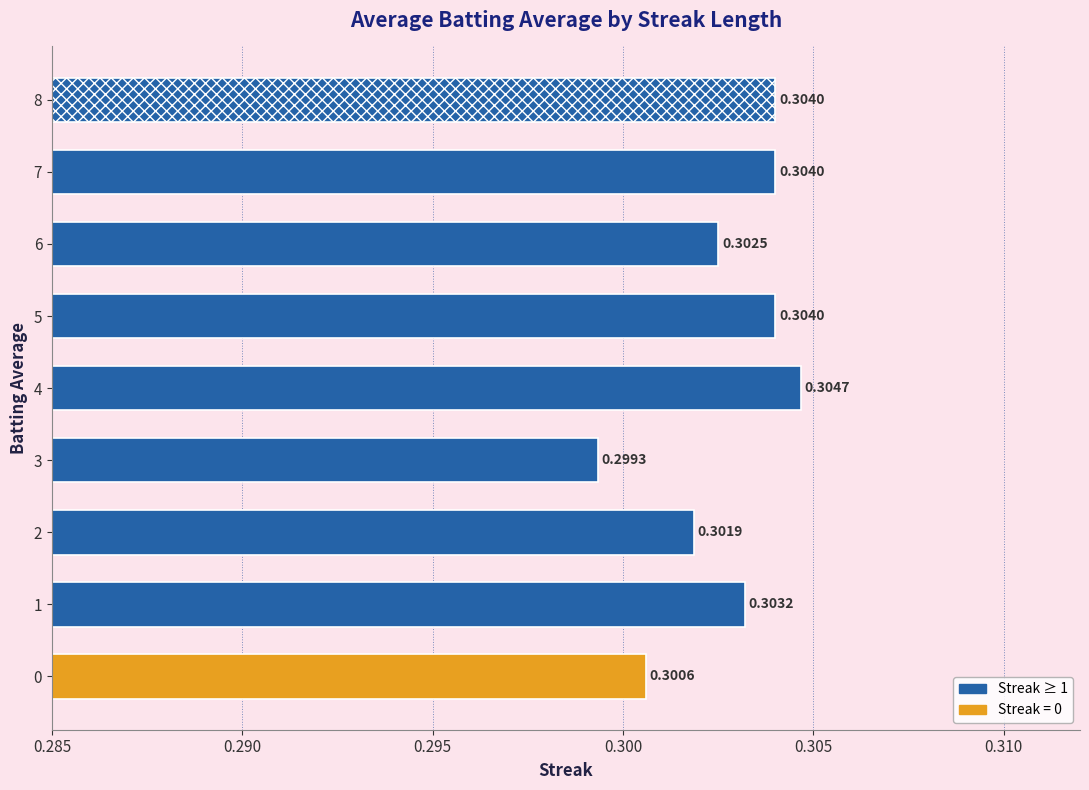

Where is the data nearest to the value 0?

3